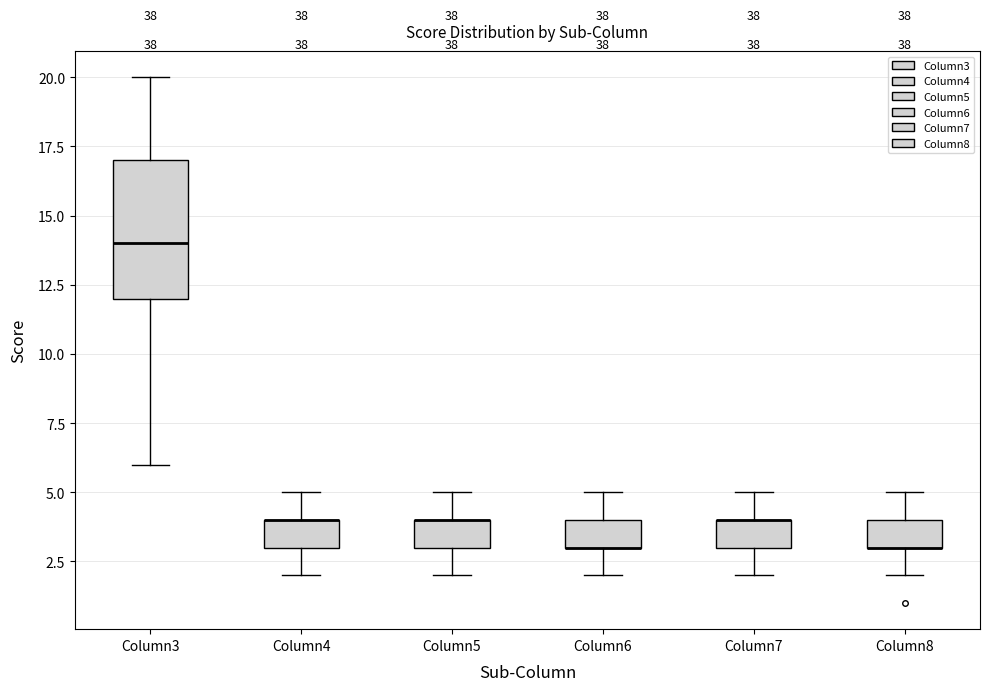

Where is the upper edge of the box for Column6 on the y-axis? The values are not printed on the chart, so give them approximately, as read against the axis.

4